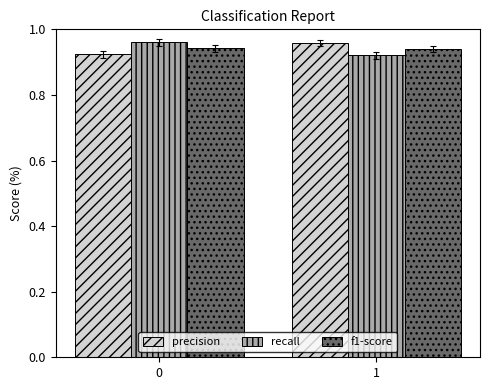

What is the sum of the recall values at 1 and 0?

1.9